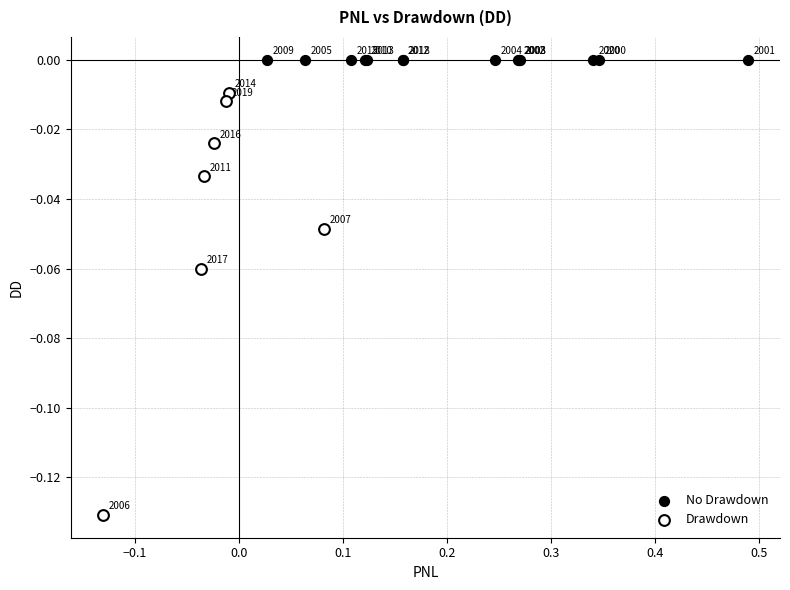

Which series contains the highest Y value?

No Drawdown